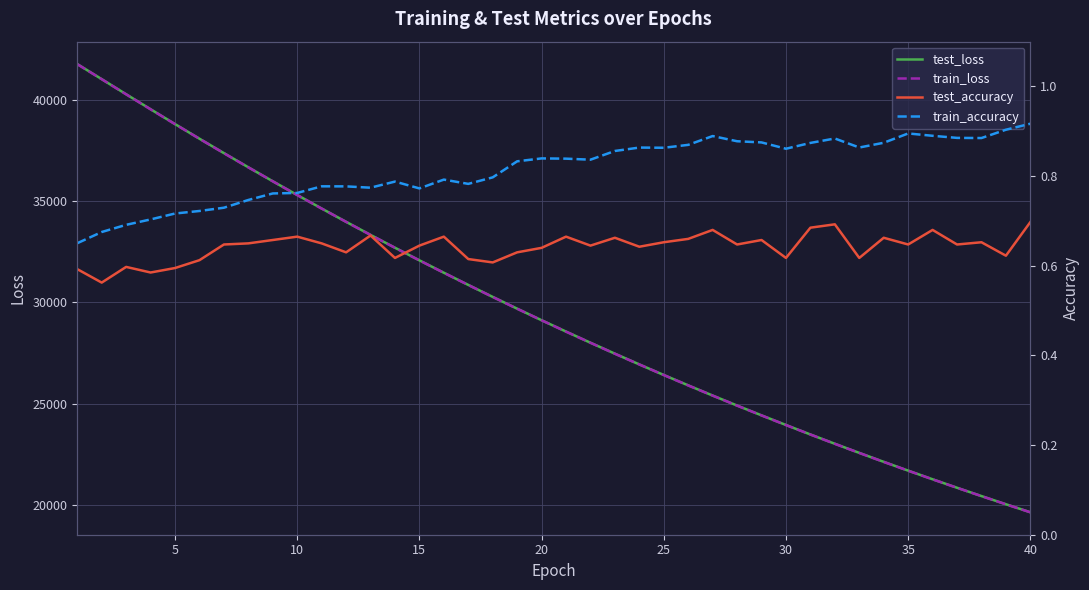

How many lines are shown in the chart?

4